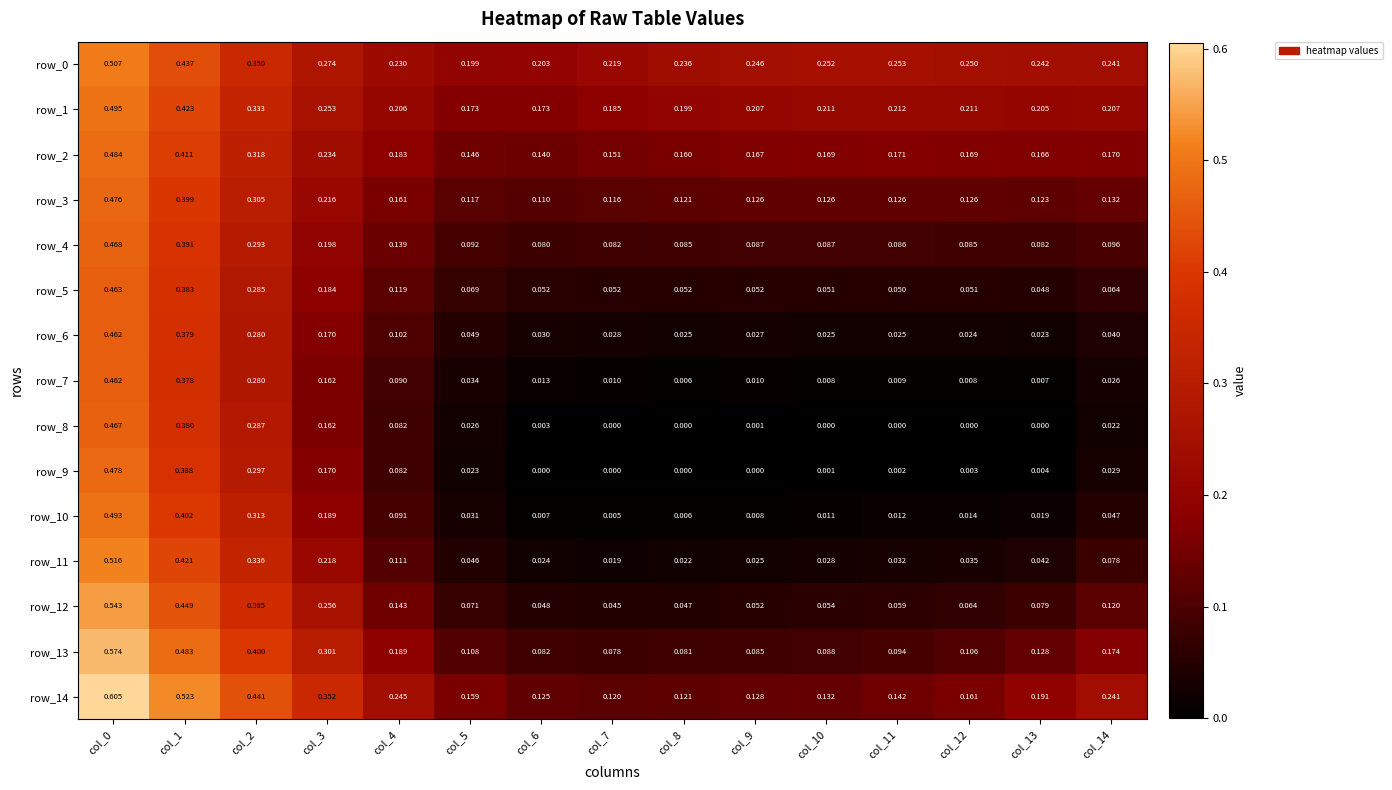

Is the value of row_12 at col_7 greater than the value of row_0 at col_5?

No